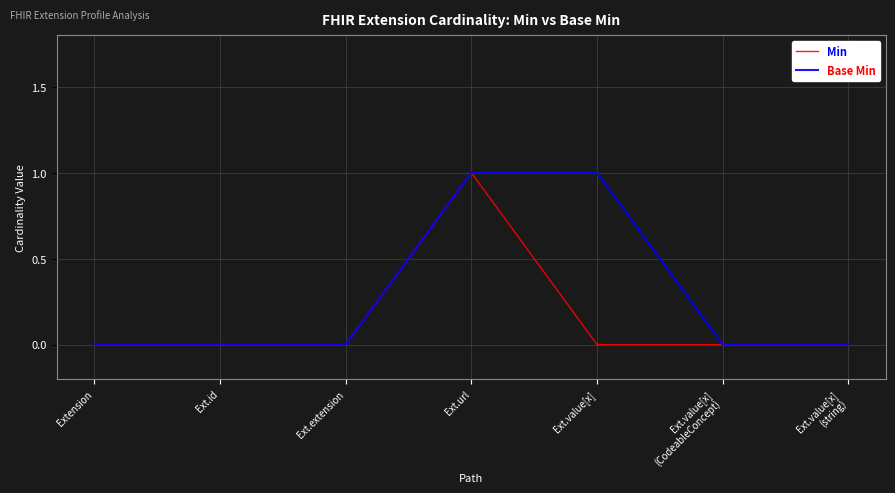

List the series in order of their overall mean, lowest first.

Min, Base Min